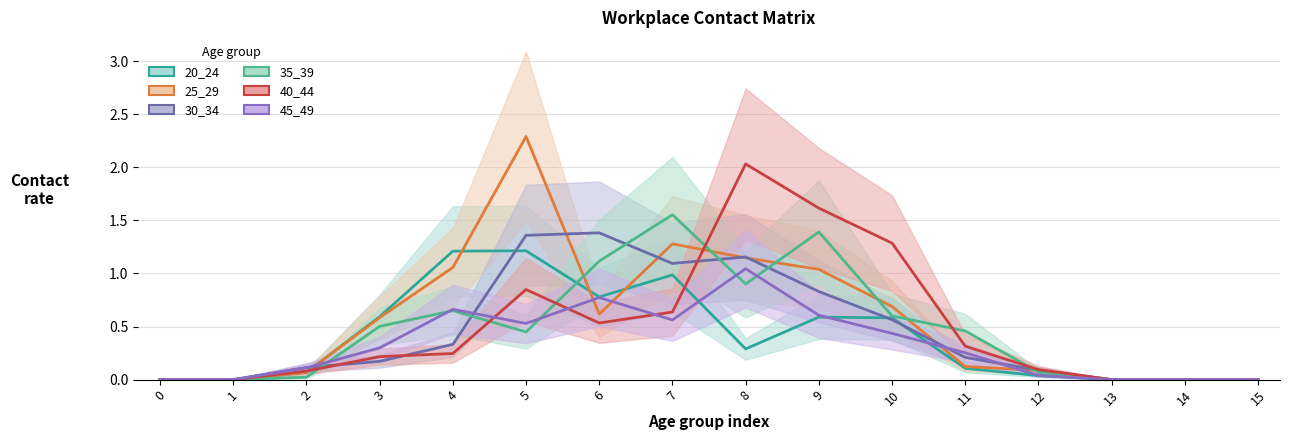

What value does the 40_44 series have at 2?

0.1